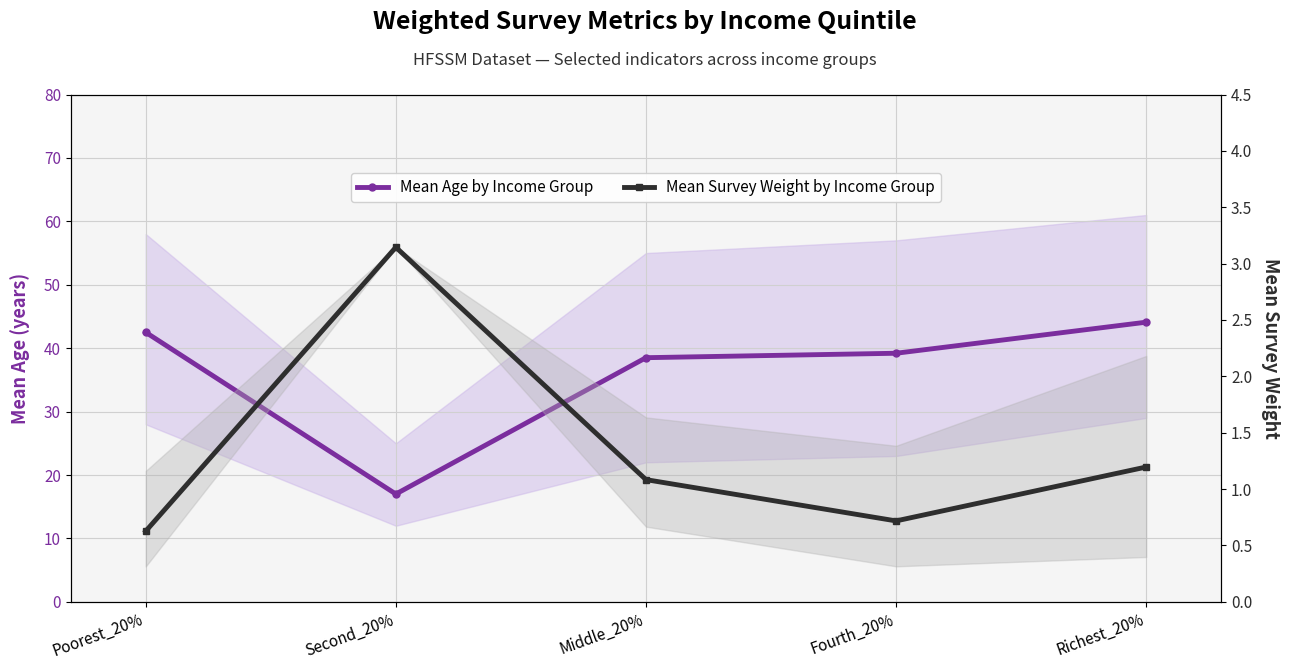

List the labels in order of Mean Age by Income Group value, largest first.

Richest_20%, Poorest_20%, Fourth_20%, Middle_20%, Second_20%